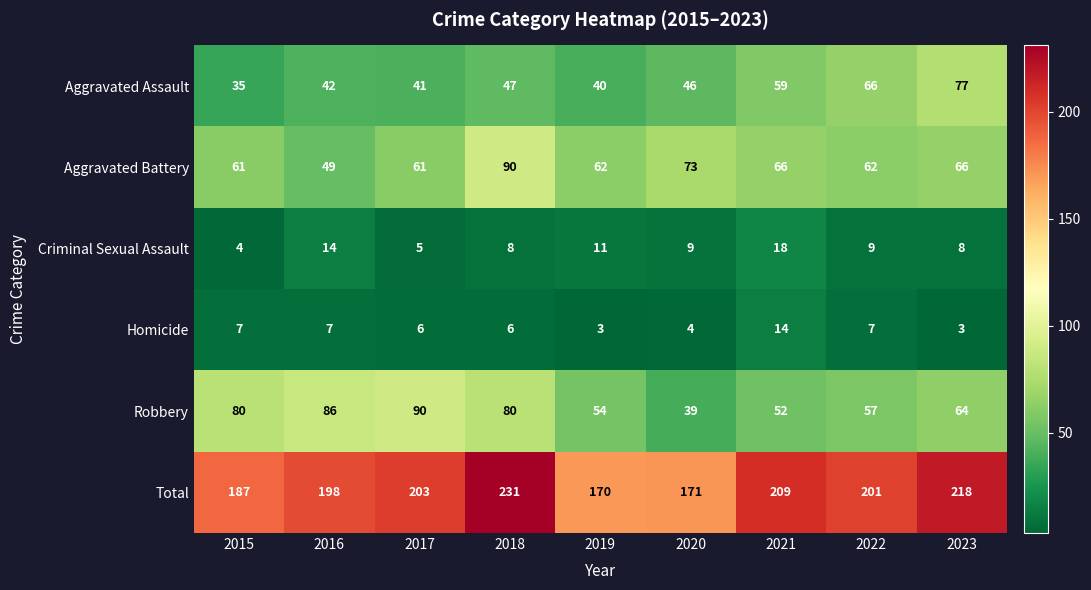

What is the minimum value shown in the chart?

3